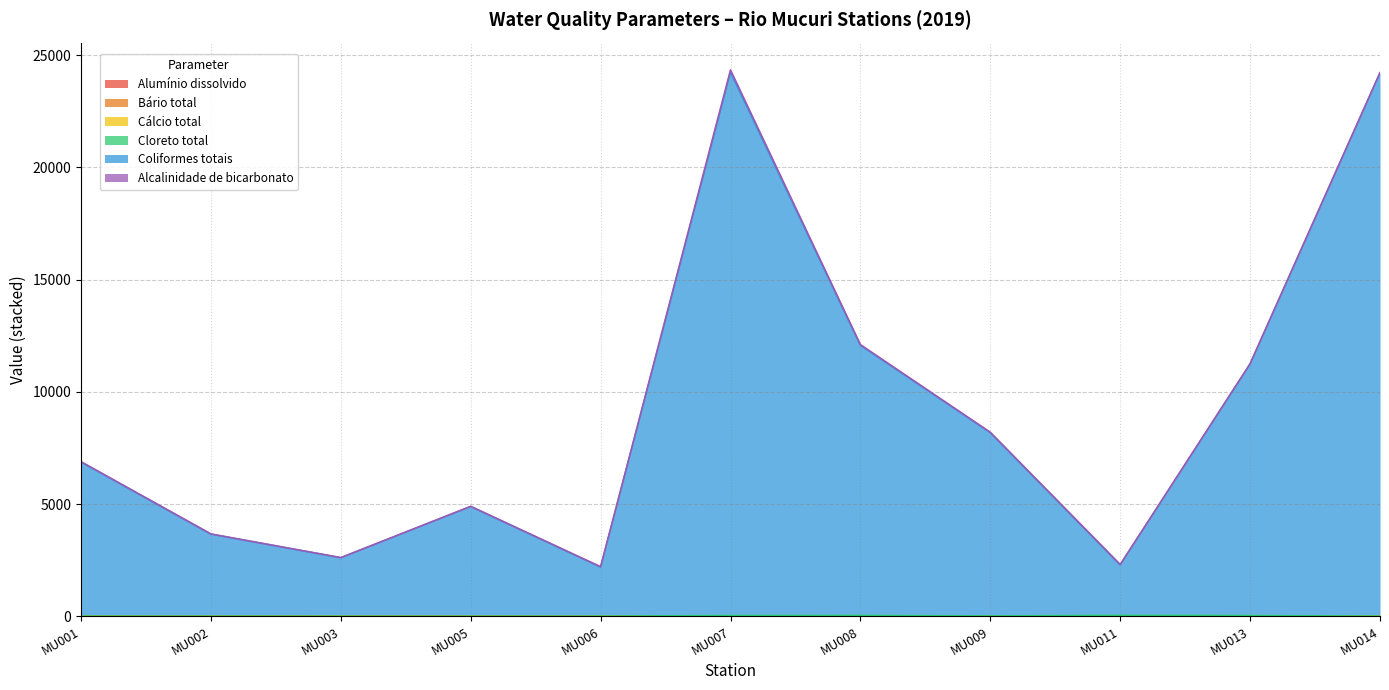

Does the chart have visible grid lines?

Yes